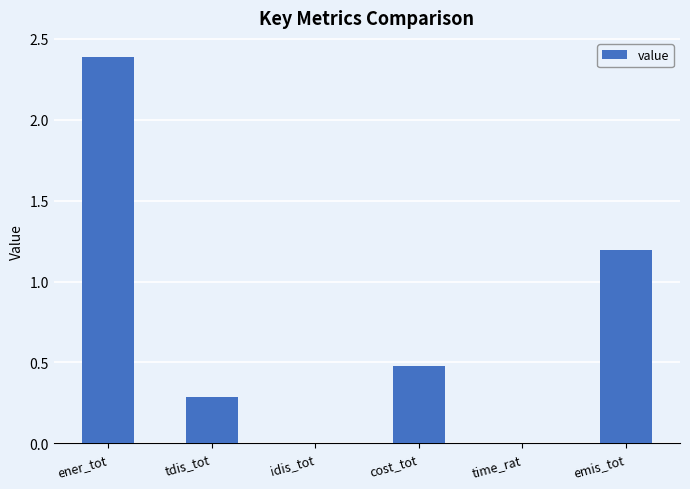

The value at idis_tot is 0.0. True or false?

True